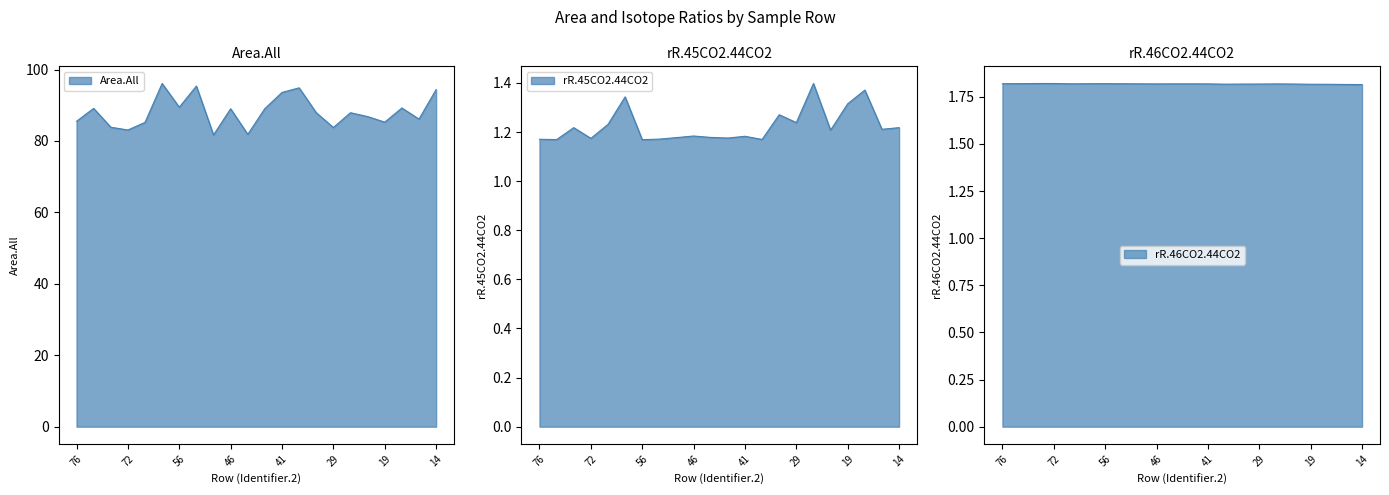

Read the Area.All value at 46.

89.0